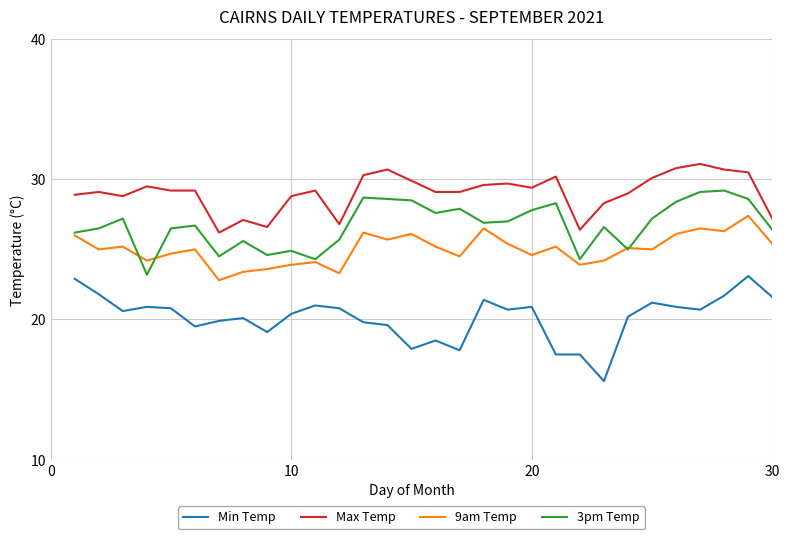

List the series in order of their overall mean, highest first.

Max Temp, 3pm Temp, 9am Temp, Min Temp